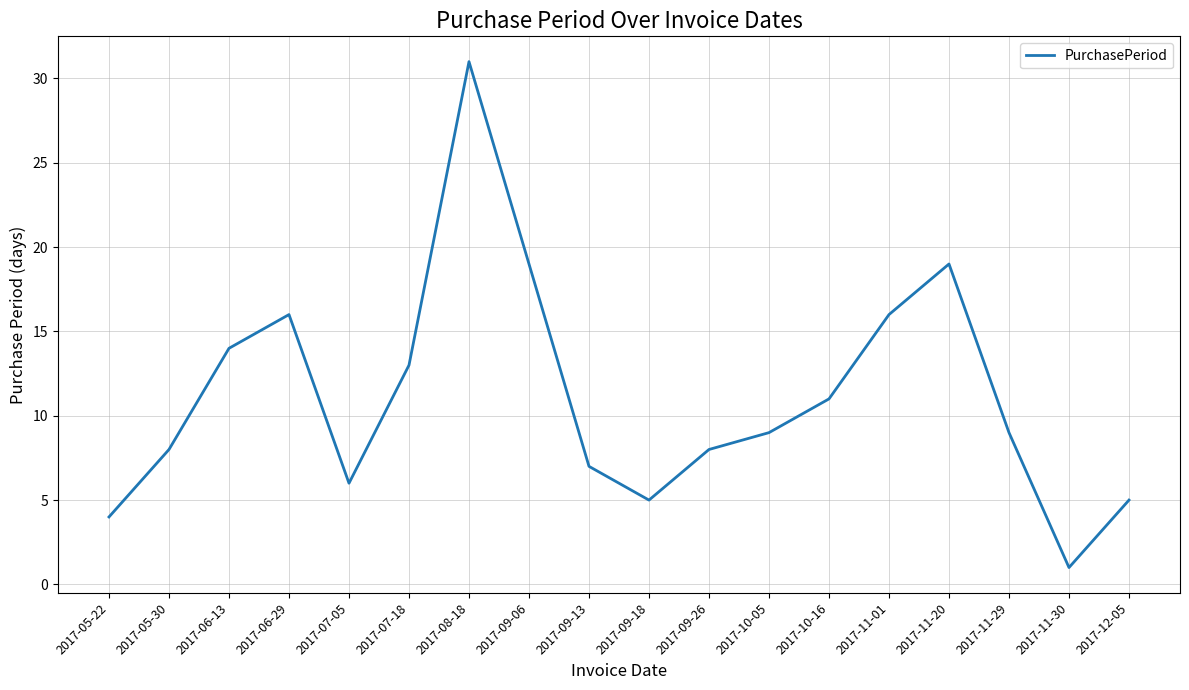

True or false: the data shows 10 at 2017-06-29.

False